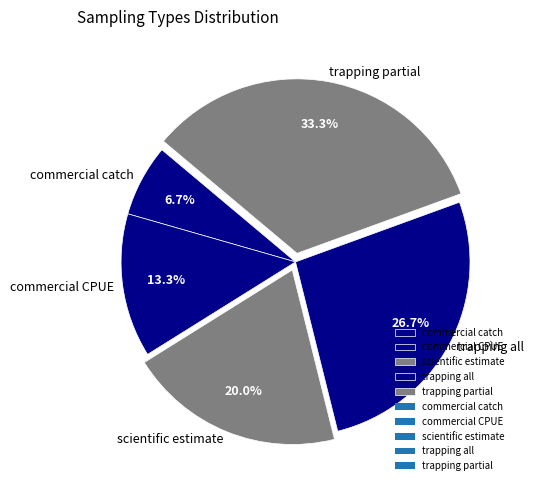

Does trapping all represent more than half of the total?

No